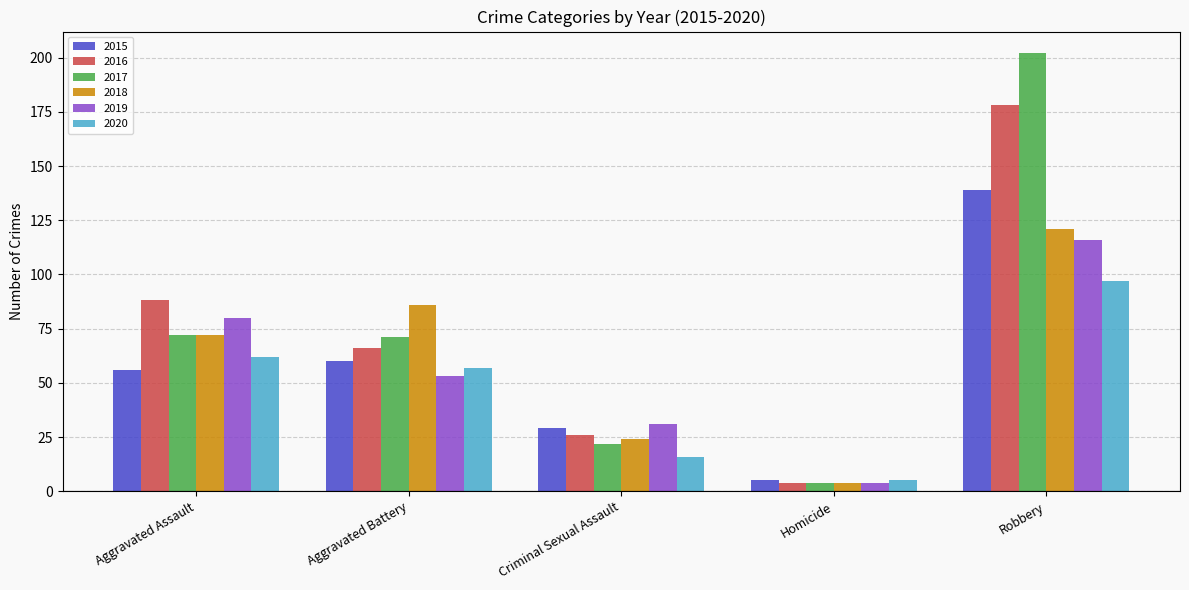

At which category does the chart reach its peak across all series?

Robbery